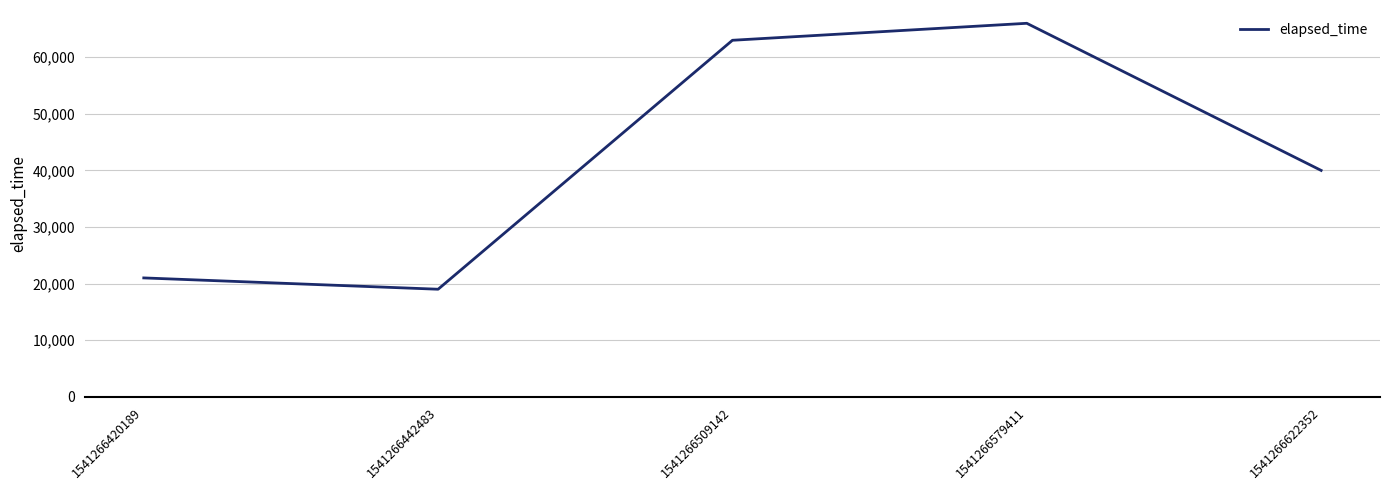

Rank the categories by value from lowest to highest.

1541266442483, 1541266420189, 1541266622352, 1541266509142, 1541266579411